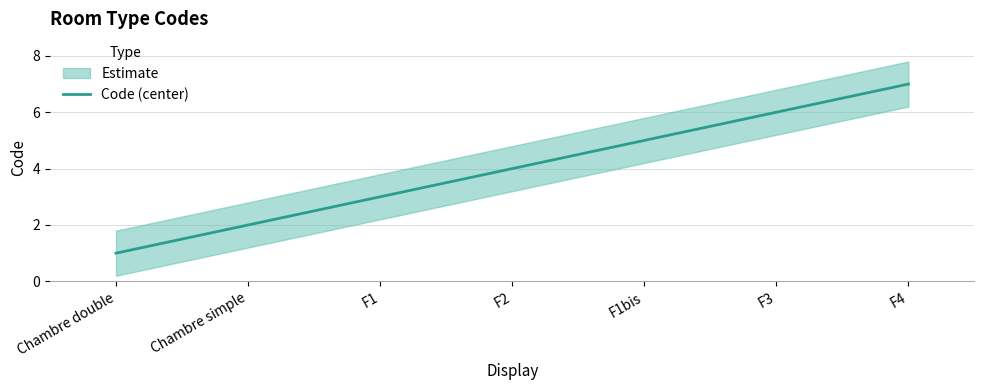

What is the value of the 2nd point from the left?

2